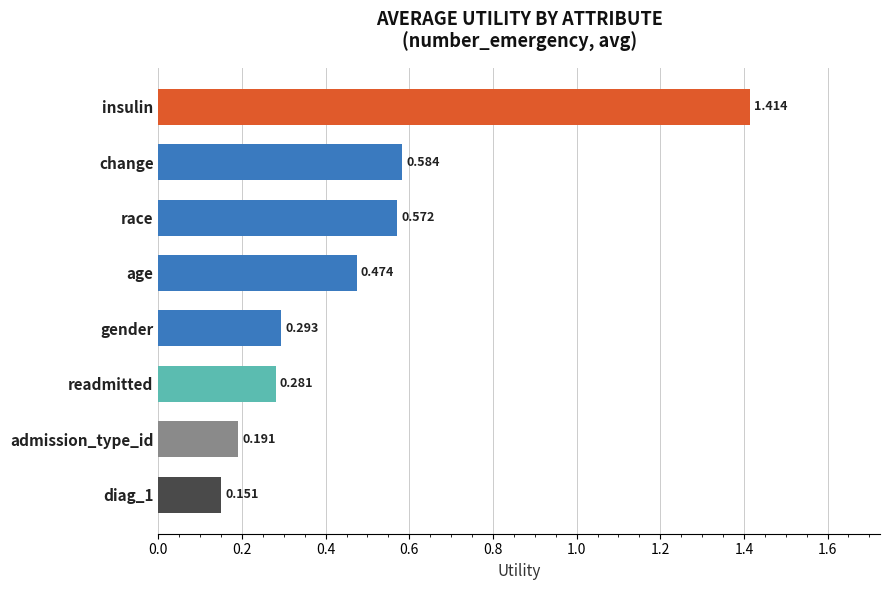

Which label corresponds to the largest value in the chart?

insulin